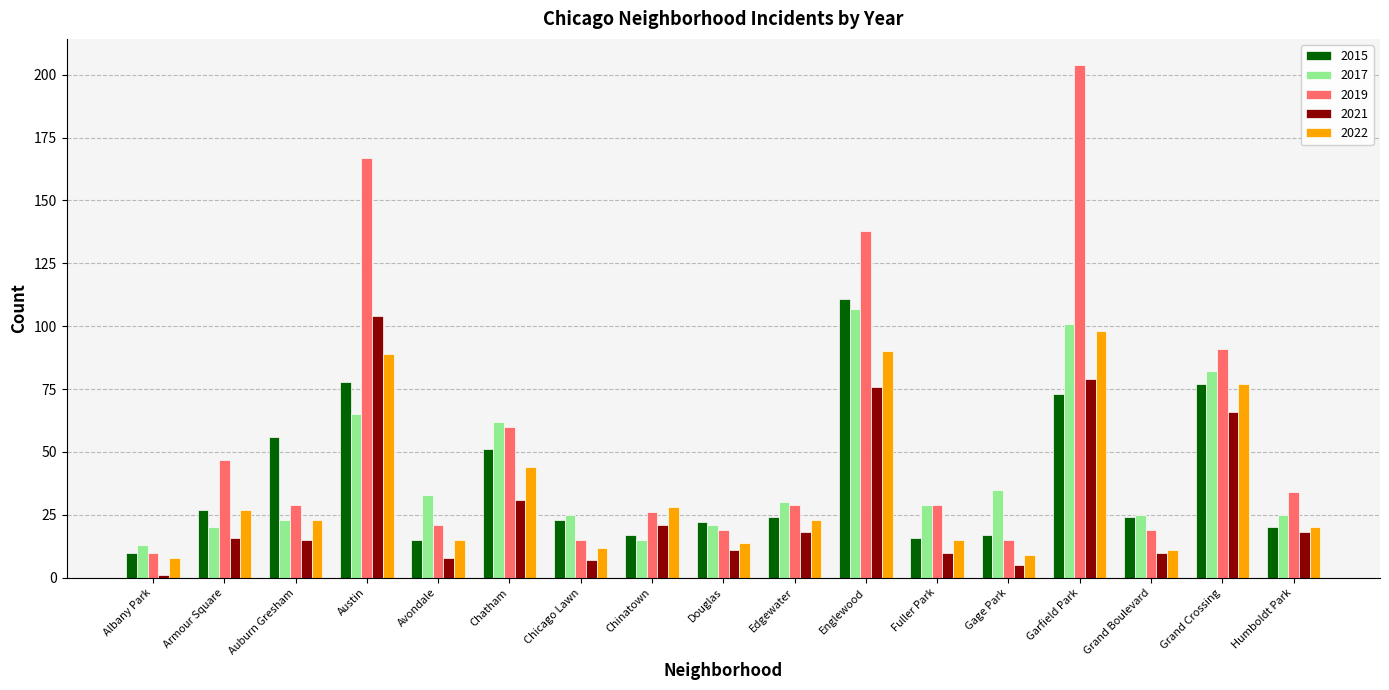

Rank the series at Austin from lowest to highest value.

2017, 2015, 2022, 2021, 2019